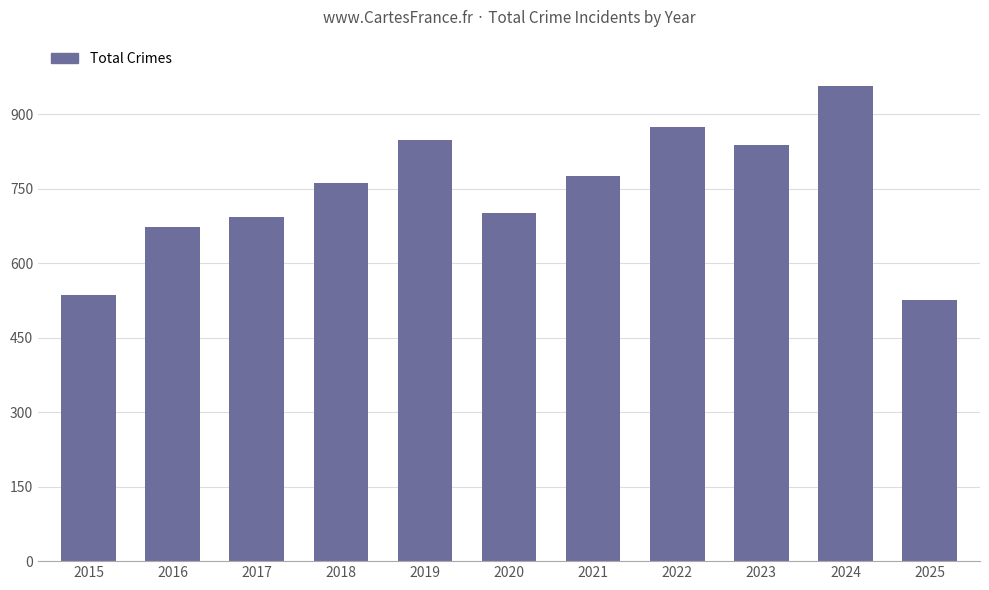

What is the sum of the values at 2020 and 2023?

1538